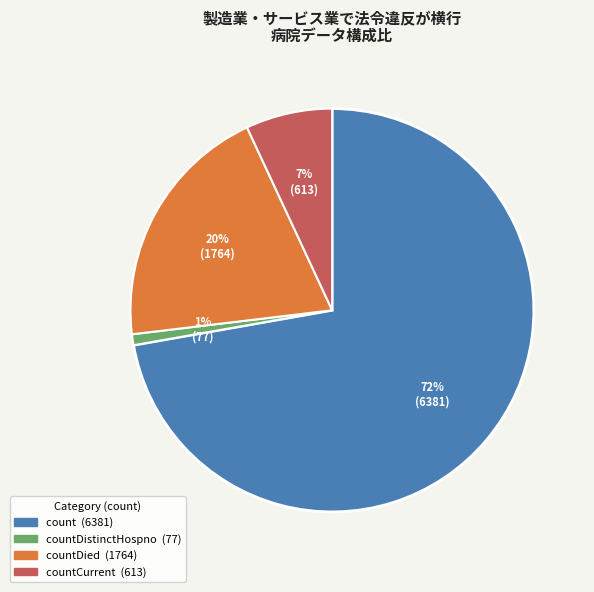

Is there any slice that represents more than half of the pie?

Yes